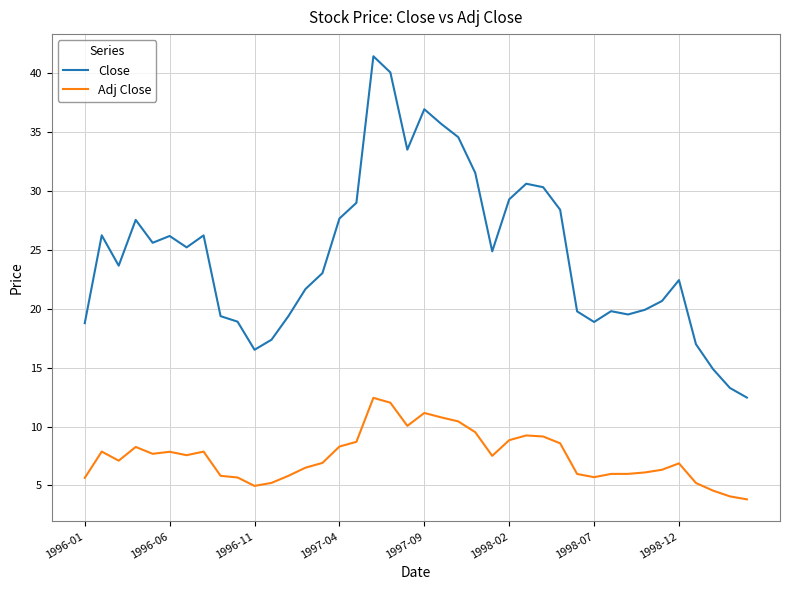

What is the difference between the maximum and minimum values in the Close series?

29.0